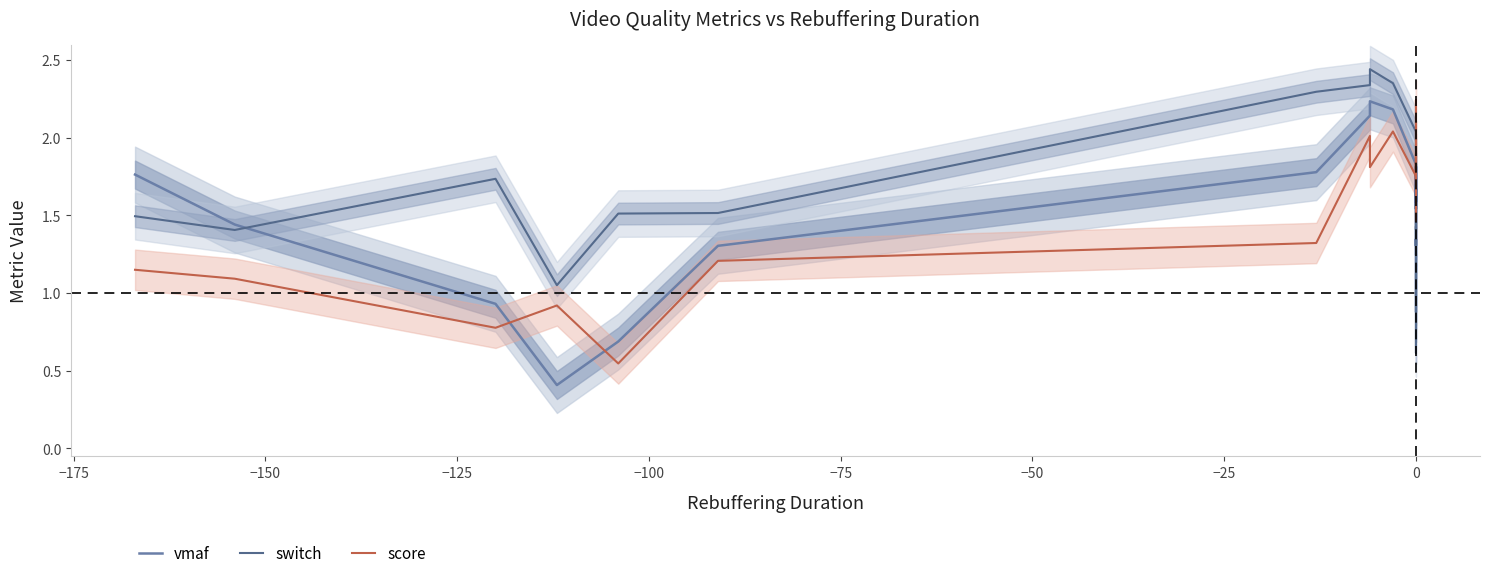

How many intersections are there between score and vmaf?

3